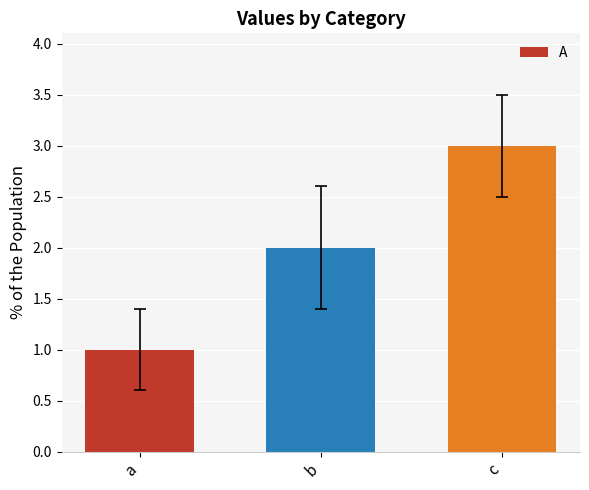

Reading right to left, list all the values displayed in this chart.

c=3	b=2	a=1